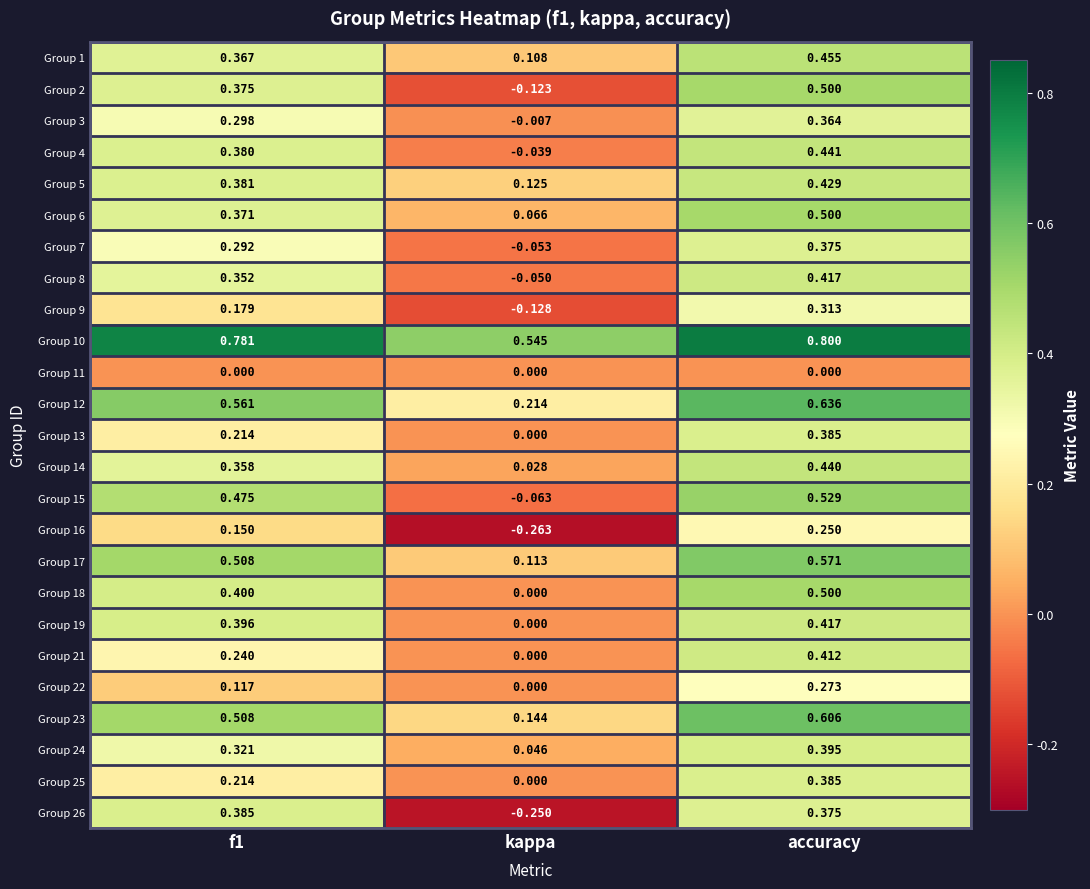

At which category is the sum across all series the highest?

accuracy